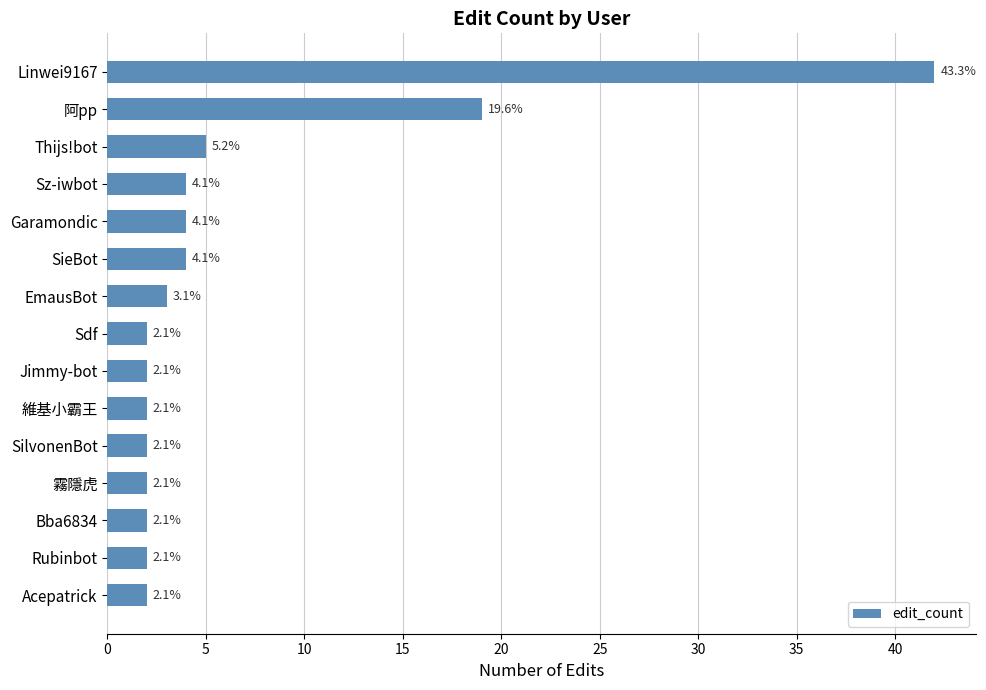

Are the bars horizontal?

Yes